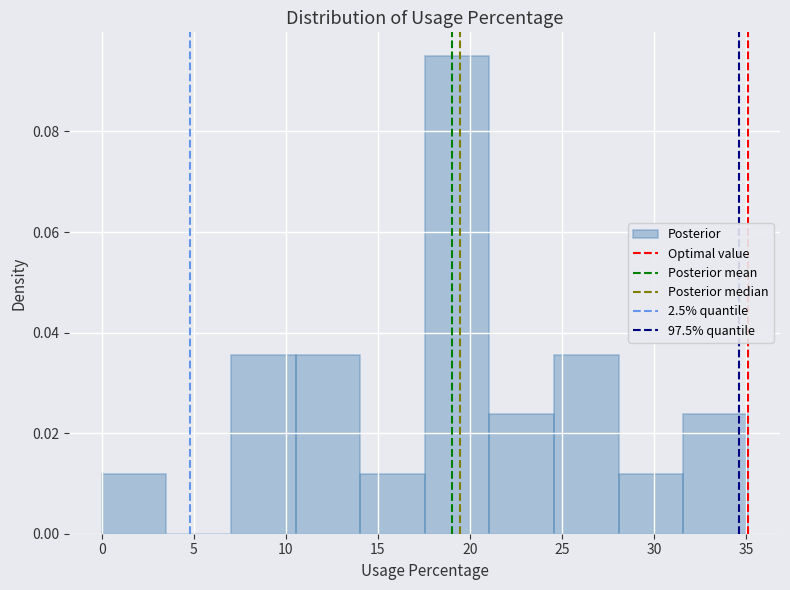

What is the height of the bar covering 17.5 to 21.0 on the x-axis? Neither the bar edges nor the heights are printed on the chart, so give them approximately, as read against the axes.

0.094